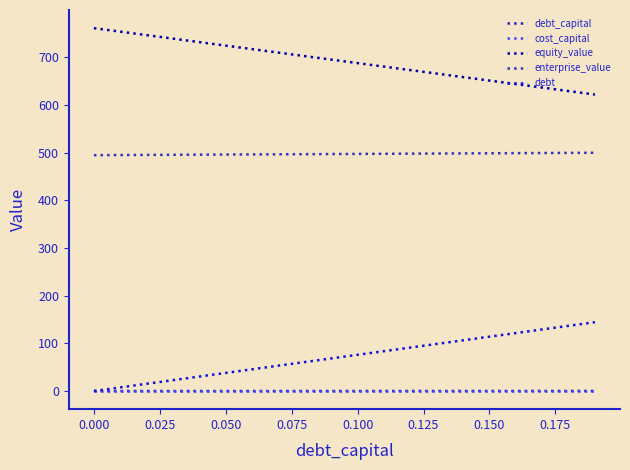

Does the chart have visible grid lines?

No